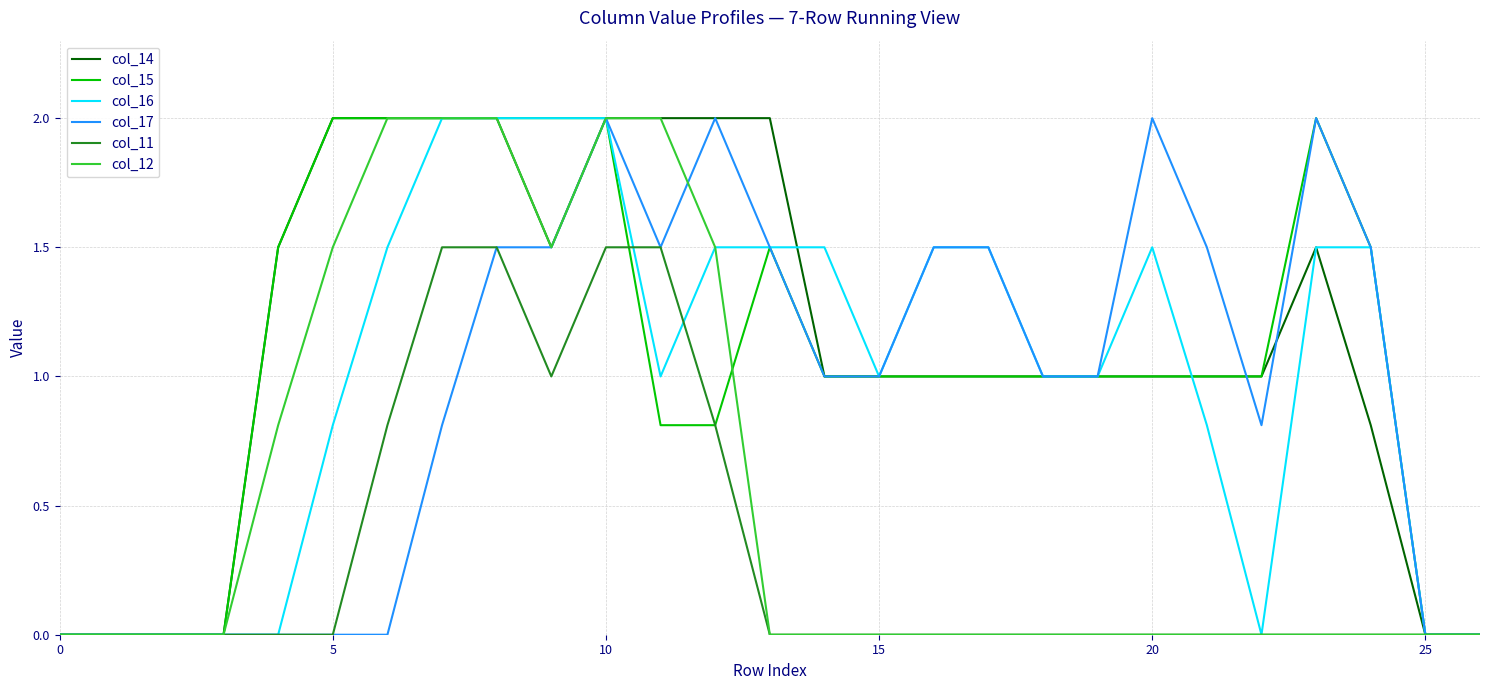

True or false: col_15 and col_11 cross at least once.

True